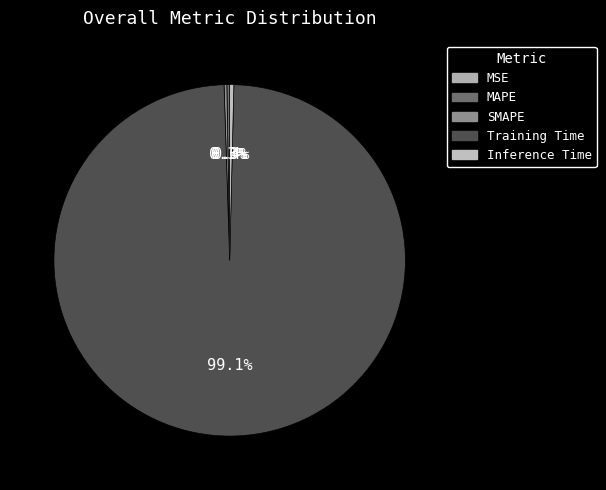

True or false: Training Time accounts for 99% of the total.

True